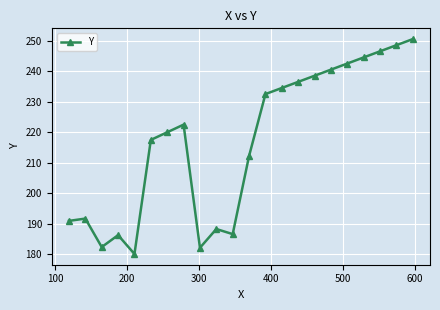

How many points are lower than both their immediate neighbors (excluding endpoints)?

4